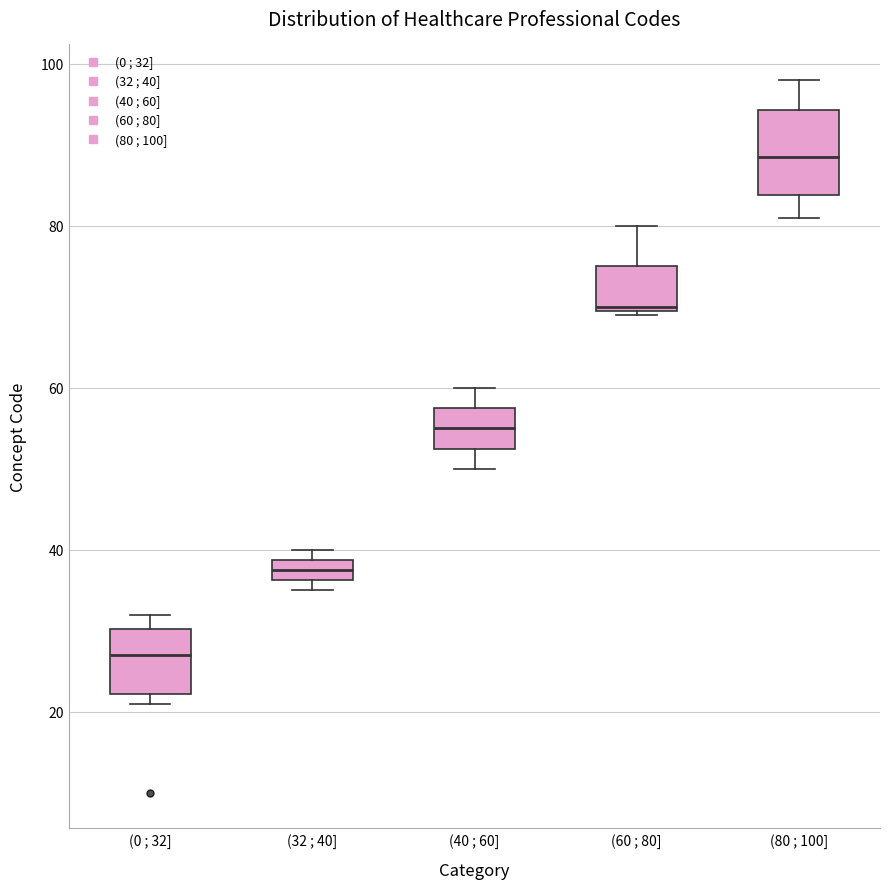

Where is the lower edge of the box for (60 ; 80] on the y-axis? The values are not printed on the chart, so give them approximately, as read against the axis.

70